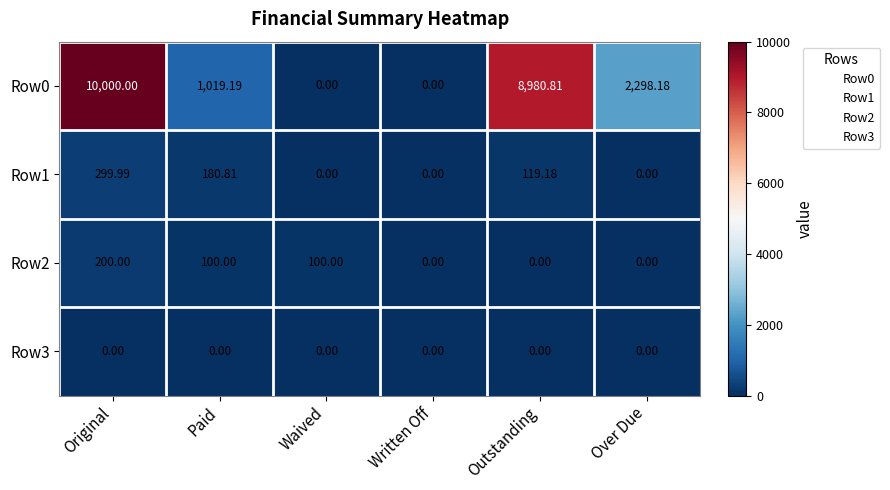

Which series has the widest spread of values?

Row0